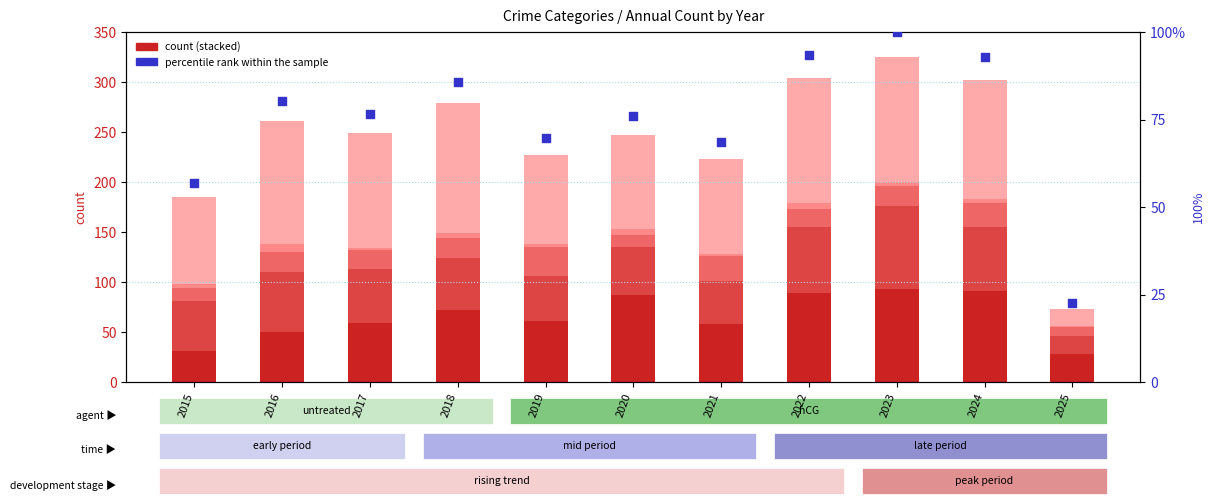

Which series reaches the minimum Y coordinate?

Homicide